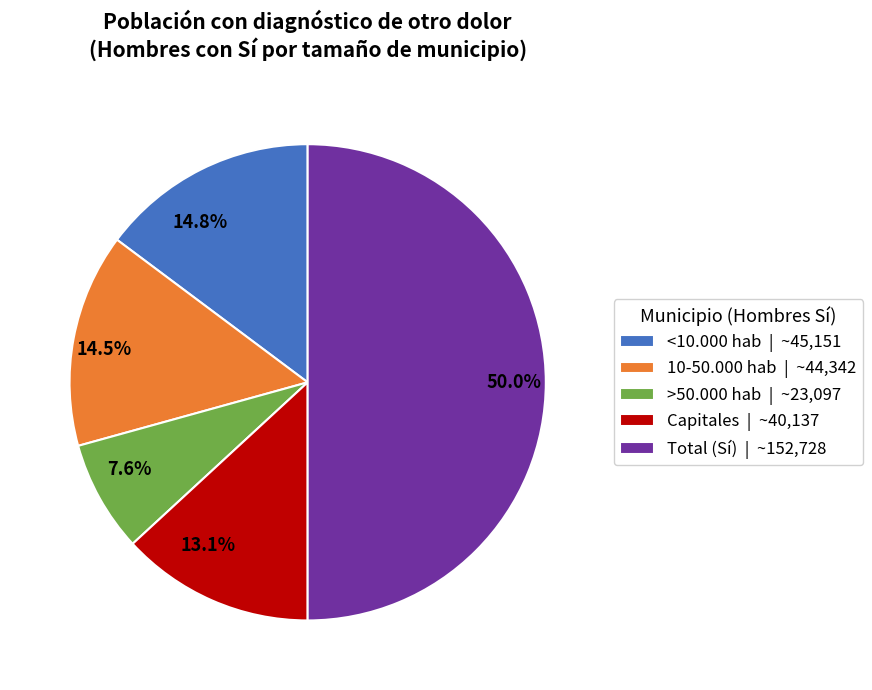

Between Capitales and >50.000 hab, which is larger?

Capitales